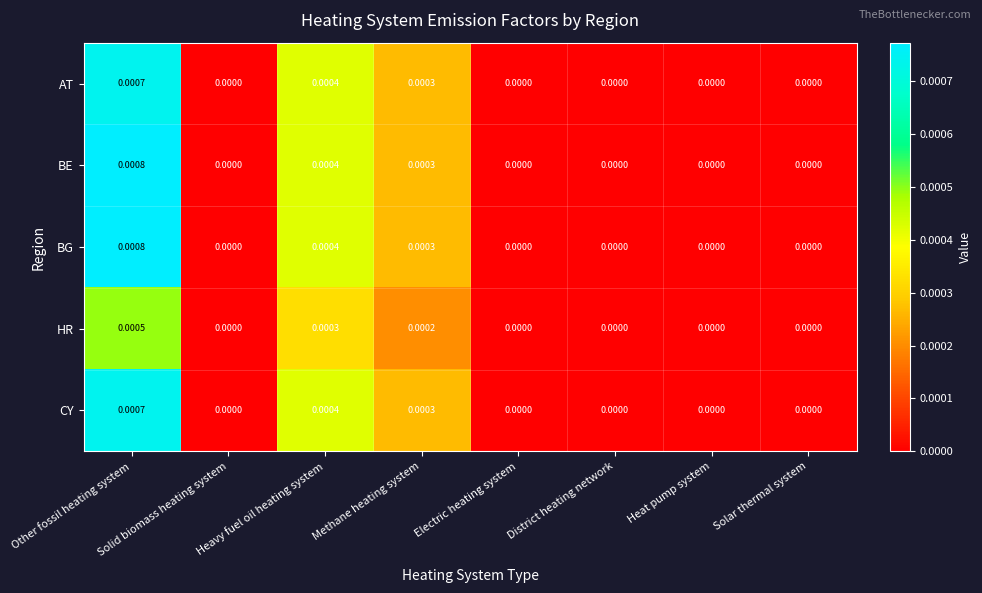

At which category does the chart reach its peak across all series?

Other fossil heating system